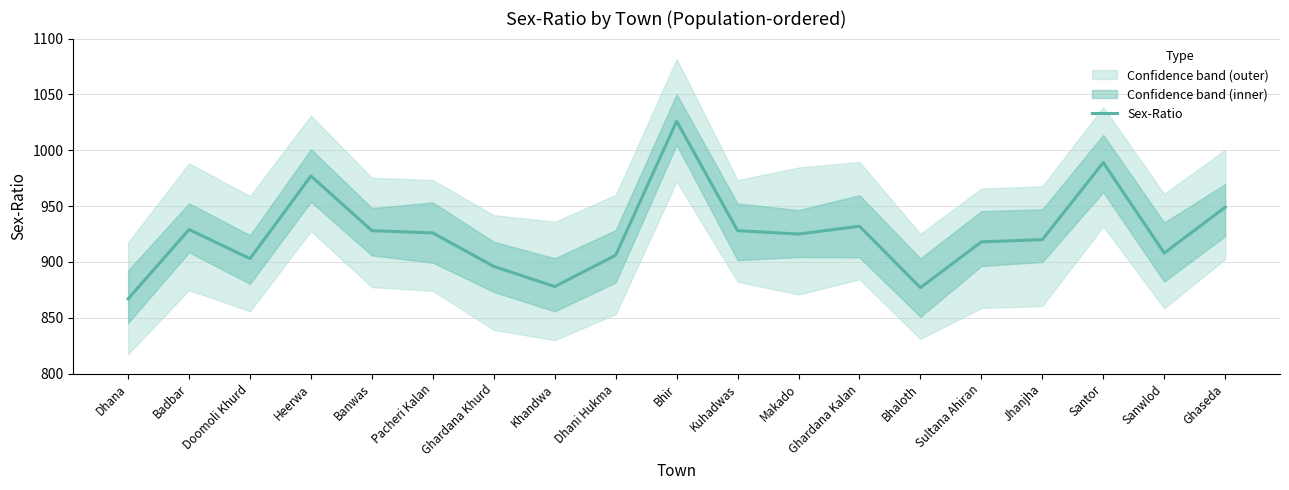

How many interior local peaks (higher than both neighbors) does the data have?

5